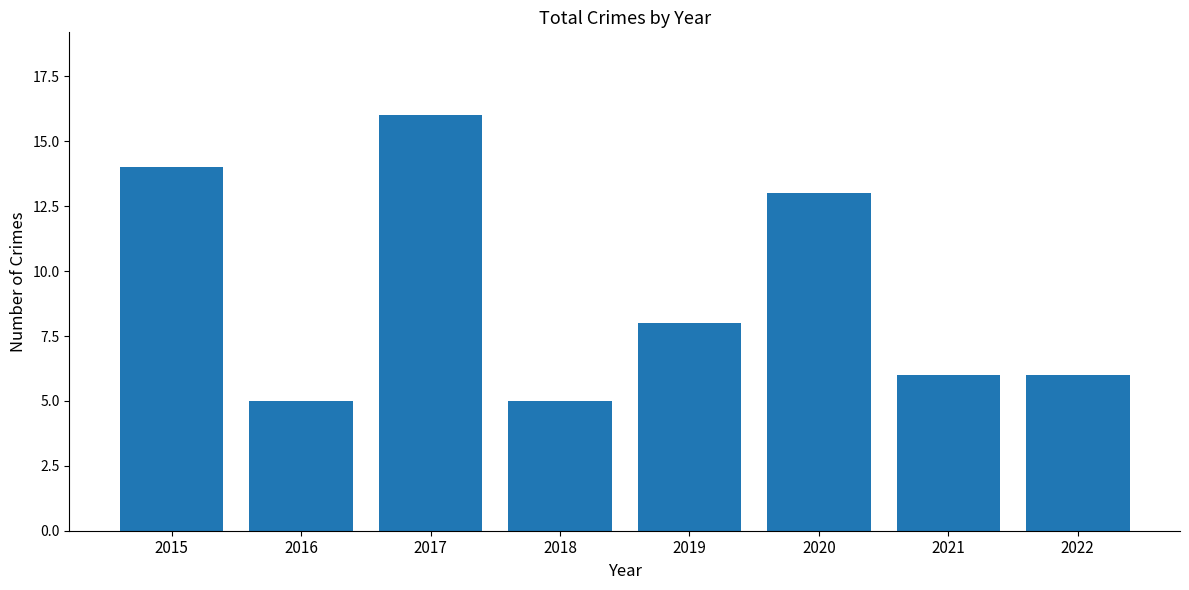

What is the sum of all values?

73